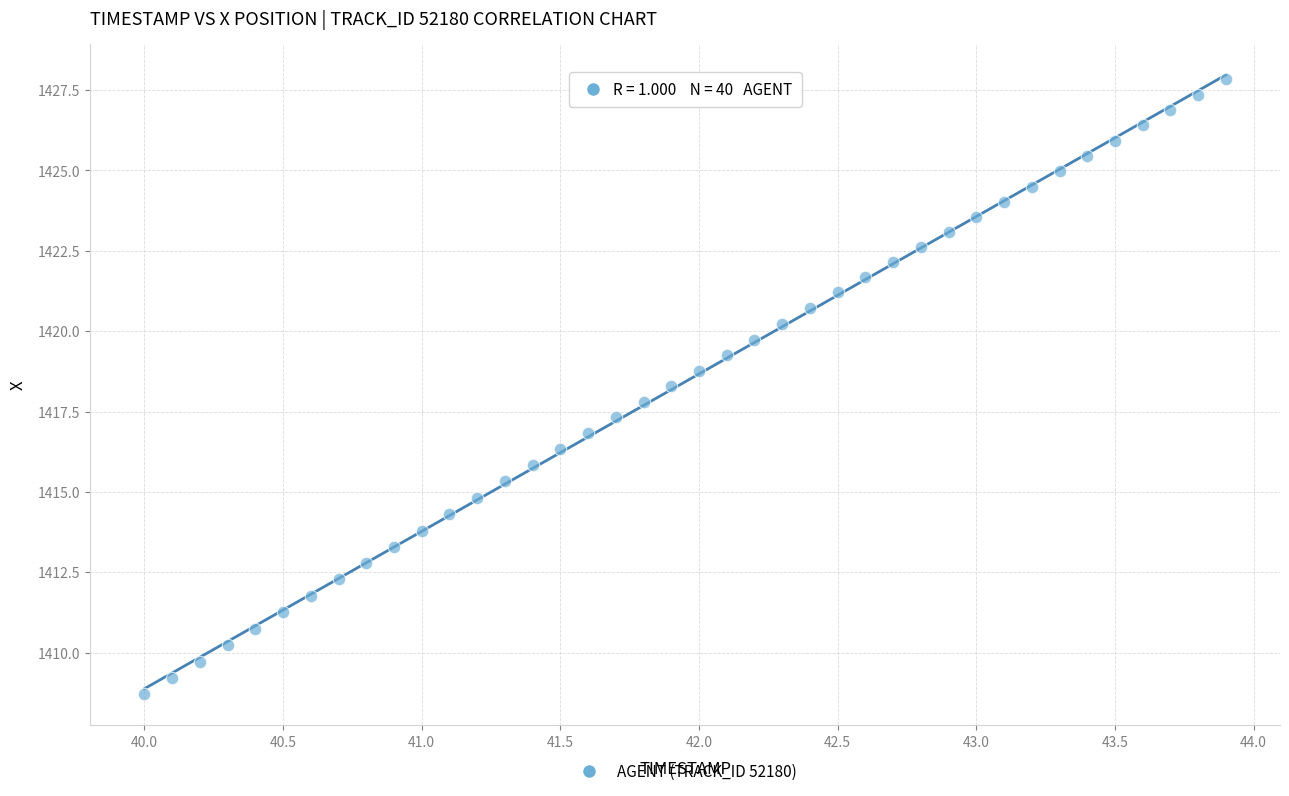

What is the range of Y values (max minus min)?

19.1